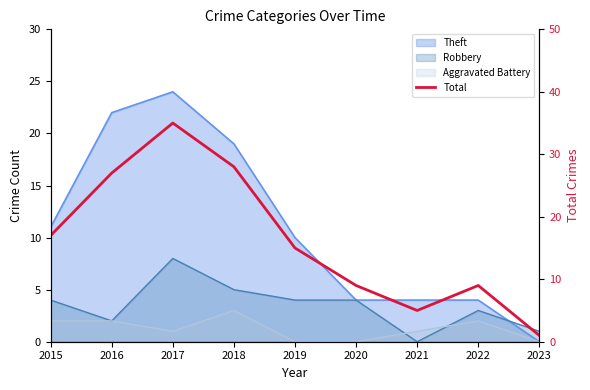

At which category does the data reach its first local valley?

2021